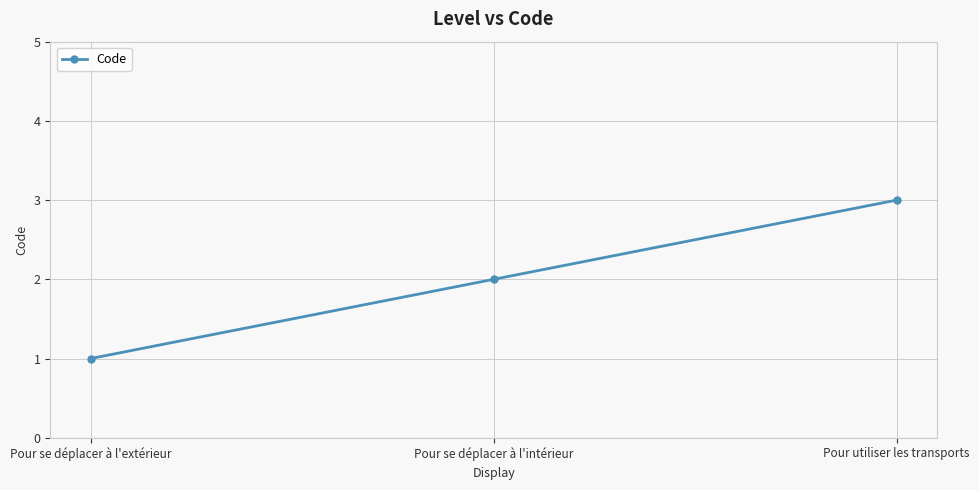

Which label corresponds to the largest value in the chart?

Pour utiliser les transports